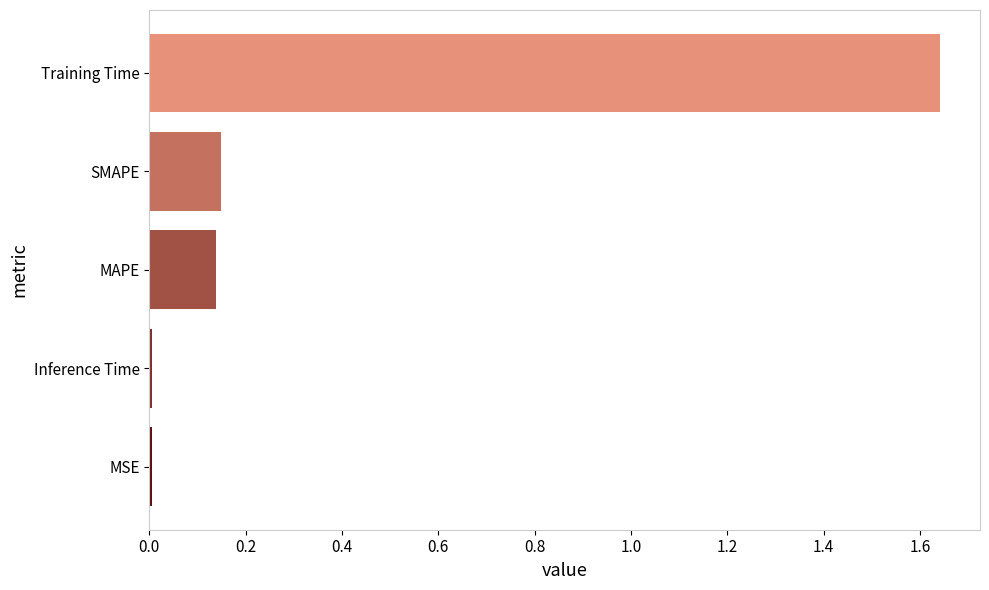

The value at MSE is 0.0. True or false?

True